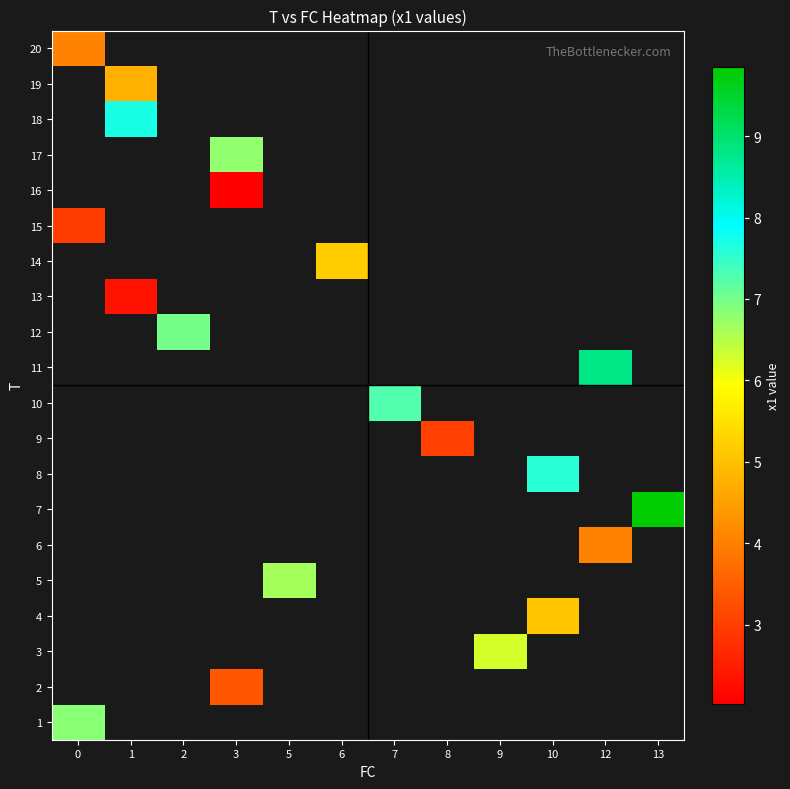

How many values in row_16 are above zero?

1